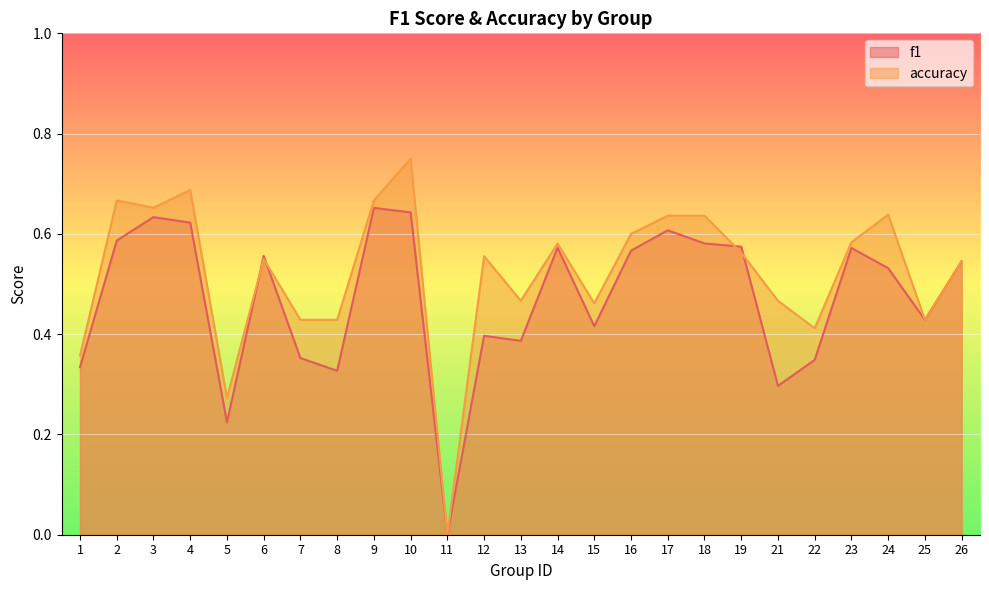

True or false: f1 has a value of 0.1 at 3.

False